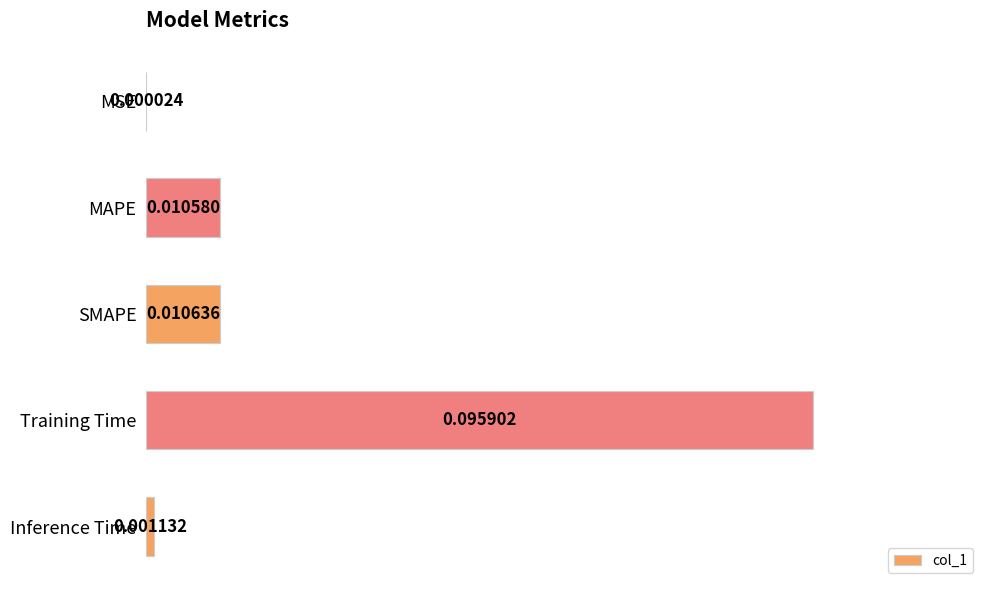

Which category has the highest value across all series?

Training Time